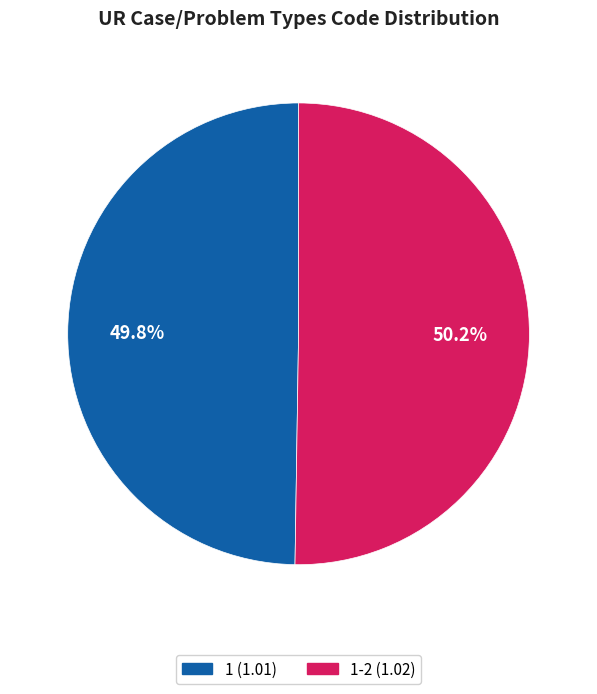

Does any single category account for the majority?

Yes